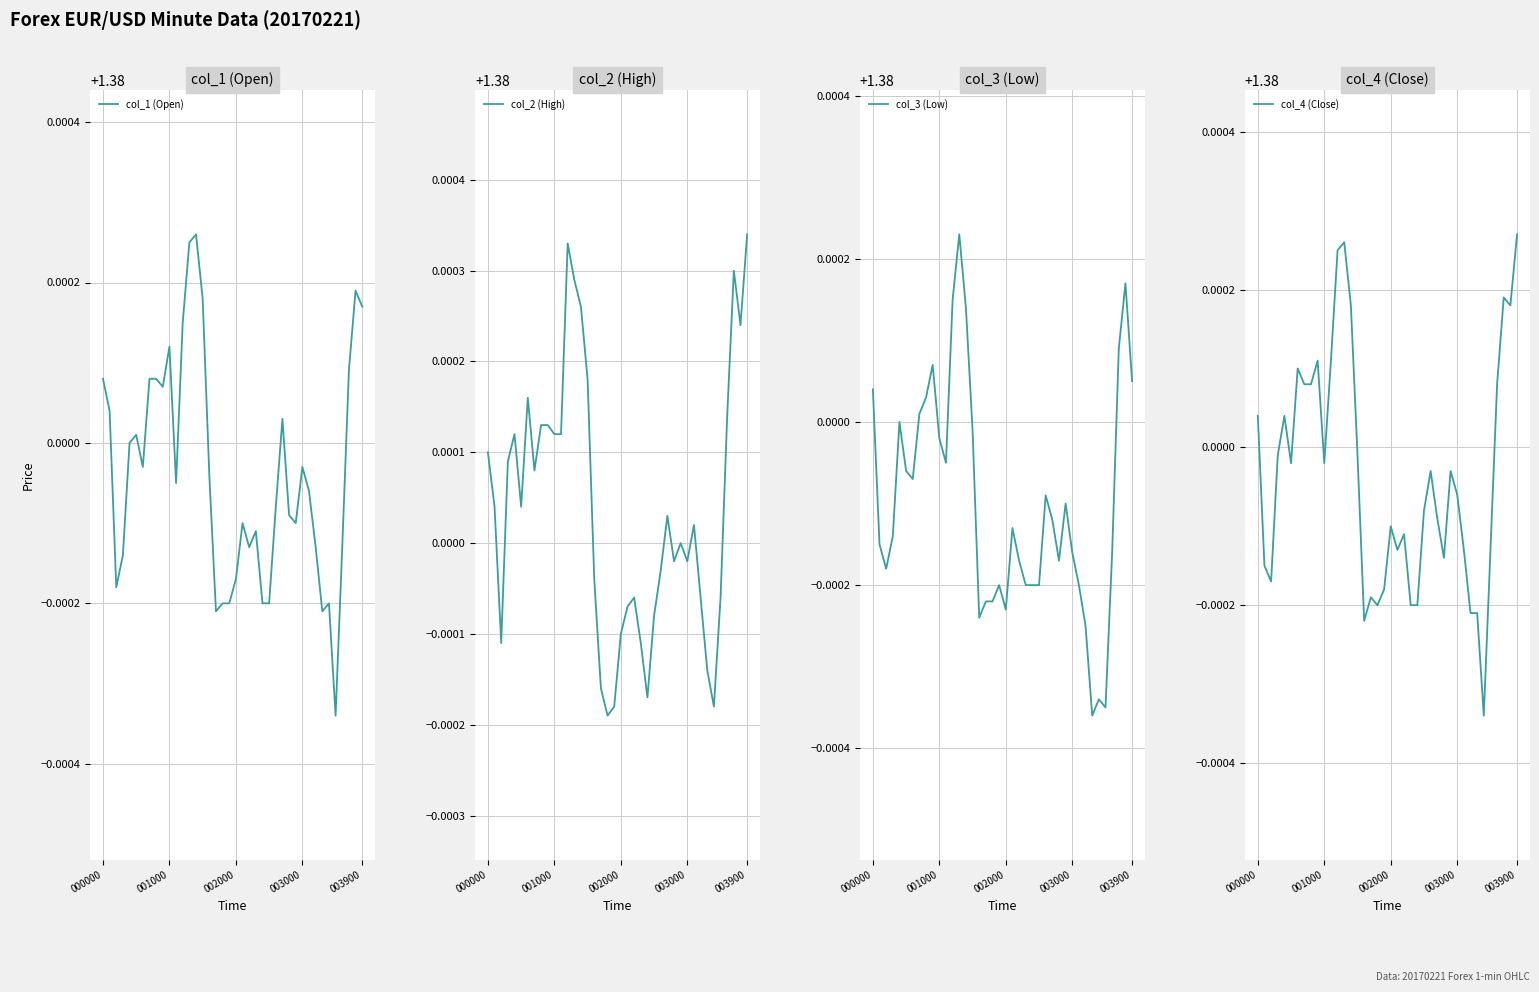

How many interior local valleys does the col_2 (High) series have?

9